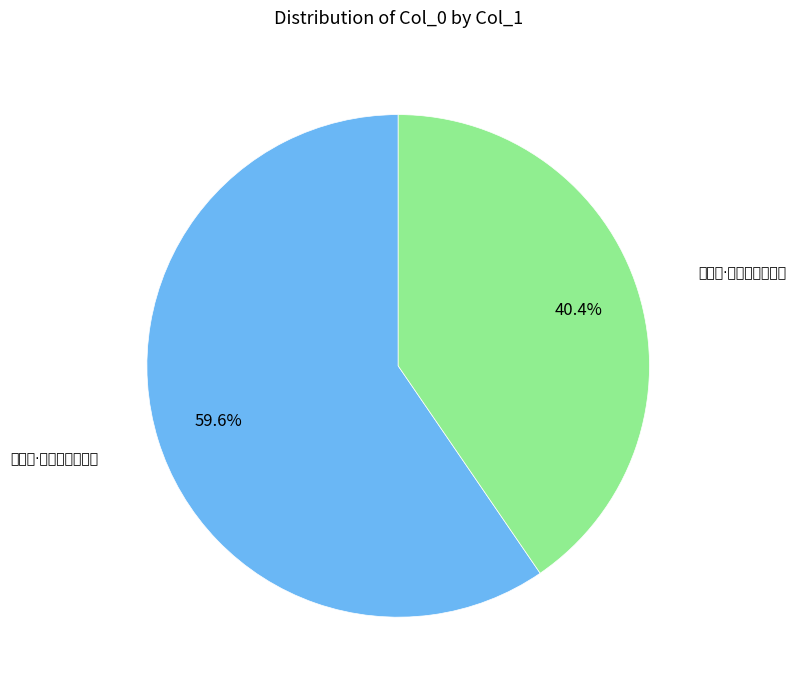

How many slices are in this pie chart?

2